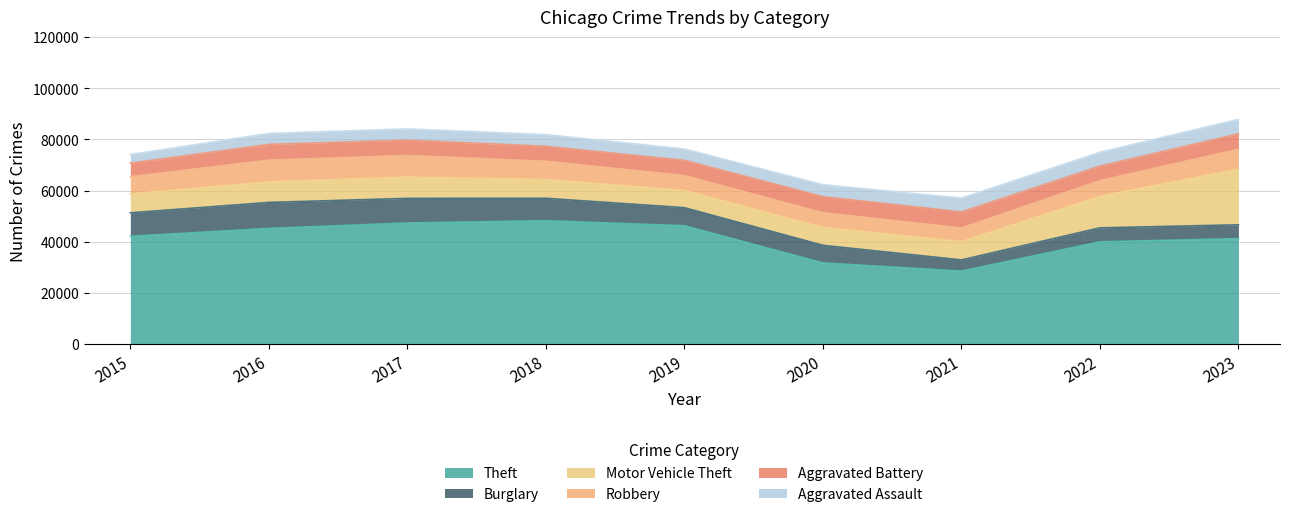

Is it true that Robbery equals 8466 at 2016?

True